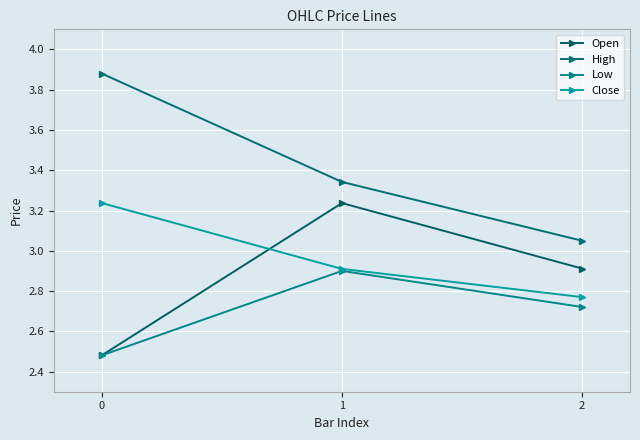

Does the chart have visible grid lines?

Yes